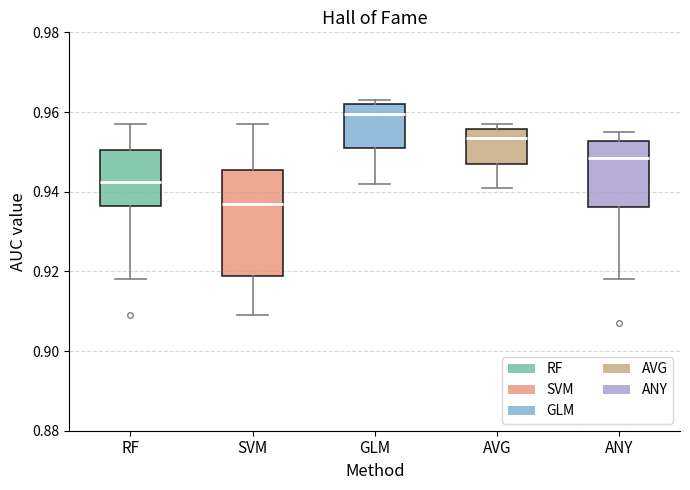

Reading left to right, transcribe this box plot: for each box, give where its median line is, the range the box spans, and where its two whiskers end, as read against the y-axis. The values are not printed on the chart, so give them approximately, as read against the axis.

RF: median 0.942, box 0.936 to 0.950, whiskers 0.918 to 0.958
SVM: median 0.938, box 0.918 to 0.946, whiskers 0.910 to 0.958
GLM: median 0.960, box 0.952 to 0.962, whiskers 0.942 to 0.964
AVG: median 0.954, box 0.948 to 0.956, whiskers 0.942 to 0.958
ANY: median 0.948, box 0.936 to 0.952, whiskers 0.918 to 0.956